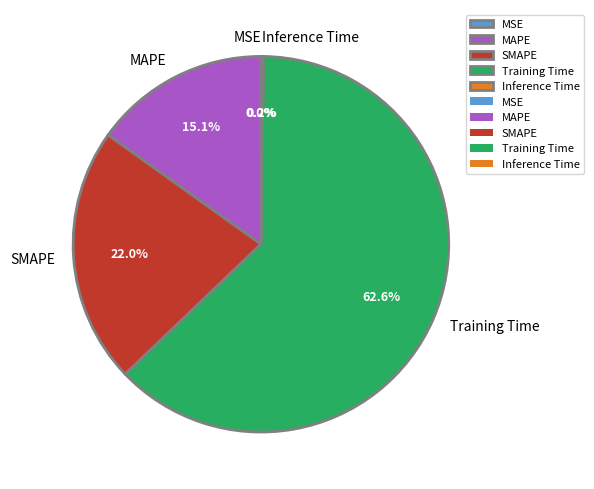

Which slice represents more than half of the pie?

Training Time